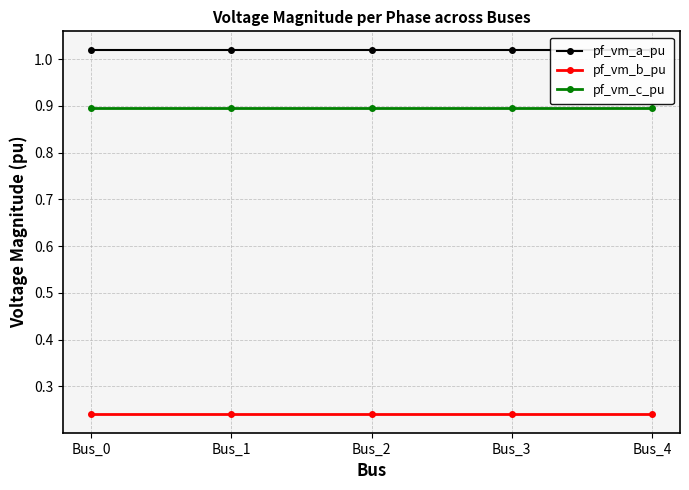

What is the highest value of the pf_vm_c_pu series?

0.9